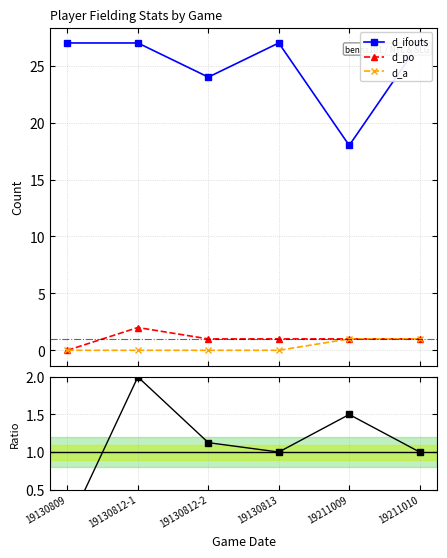

How many lines are shown in the chart?

4